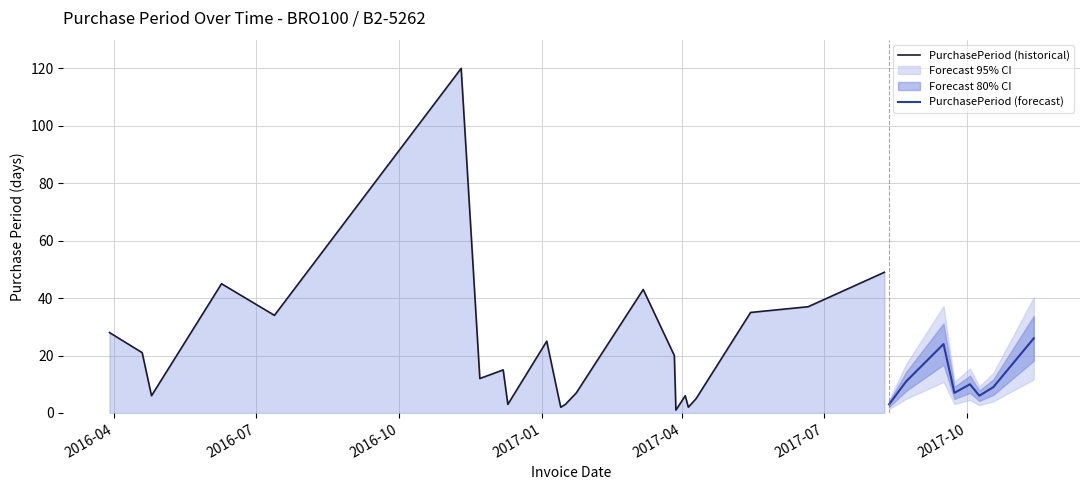

Reading right to left, what are all the values shown in this chart?

2017-11-13=26	2017-10-18=9	2017-10-09=6	2017-10-03=10	2017-09-23=7	2017-09-16=24	2017-08-23=11	2017-08-12=3	2017-08-09=49	2017-06-21=37	2017-05-15=35	2017-04-10=5	2017-04-05=2	2017-04-03=6	2017-03-28=1	2017-03-27=20	2017-03-07=43	2017-01-23=7	2017-01-16=3	2017-01-13=2	2017-01-11=7	2017-01-04=25	2016-12-10=3	2016-12-07=15	2016-11-22=12	2016-11-10=120	2016-07-13=34	2016-06-09=45	2016-04-25=6	2016-04-19=21	2016-03-29=28